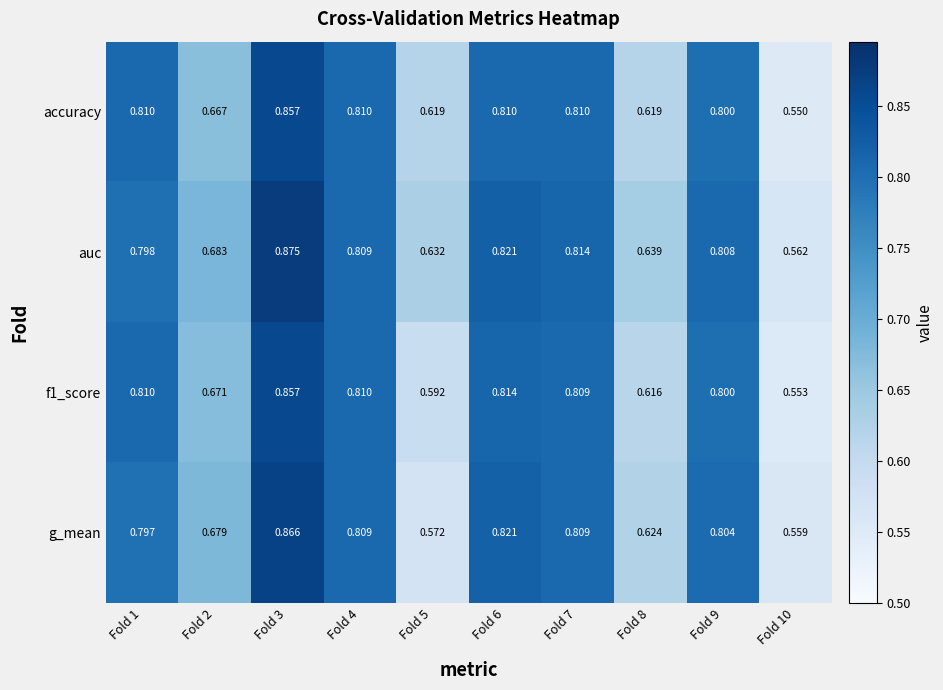

Is the value of f1_score at Fold 10 greater than the value of accuracy at Fold 6?

No